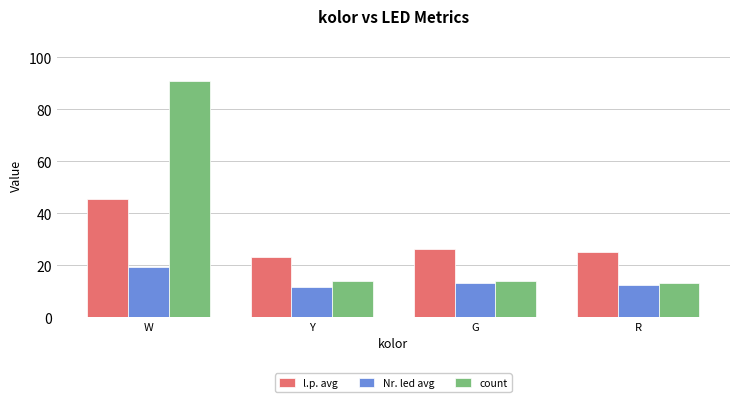

How many distinct data groups are displayed?

3